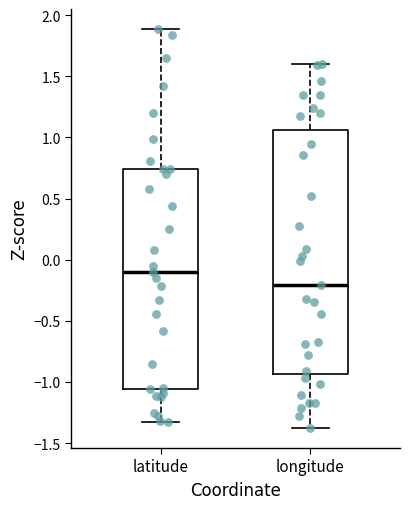

Reading left to right, transcribe this box plot: for each box, give where its median line is, the range the box spans, and where its two whiskers end, as read against the y-axis. The values are not printed on the chart, so give them approximately, as read against the axis.

latitude: median -0.10, box -1.05 to 0.75, whiskers -1.35 to 1.90
longitude: median -0.20, box -0.95 to 1.05, whiskers -1.40 to 1.60